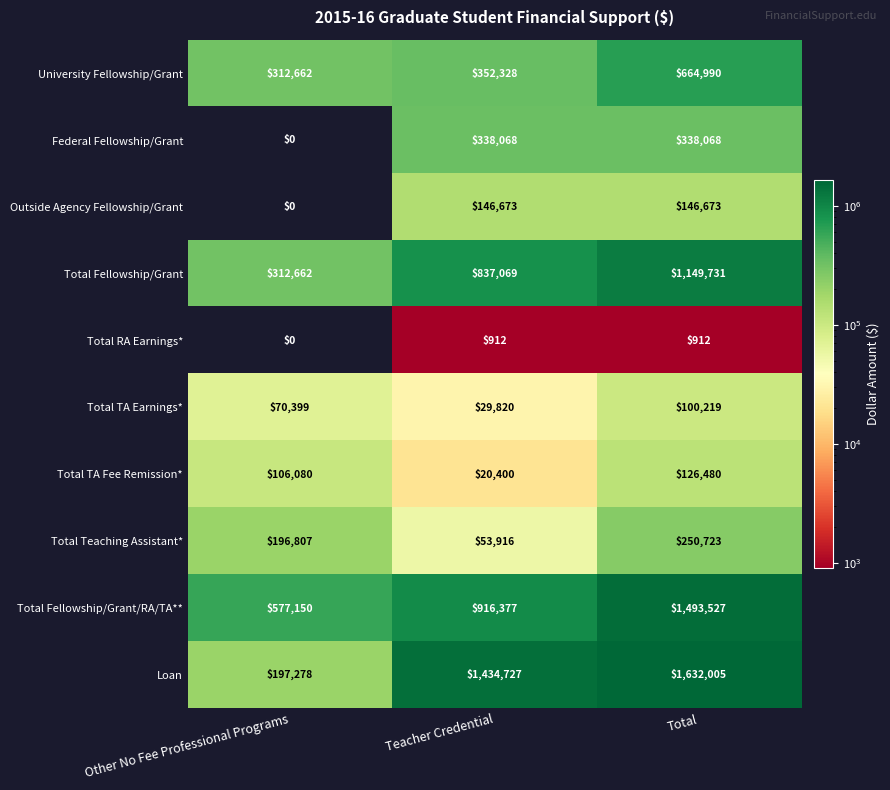

How many values in Outside Agency Fellowship/Grant are above zero?

2